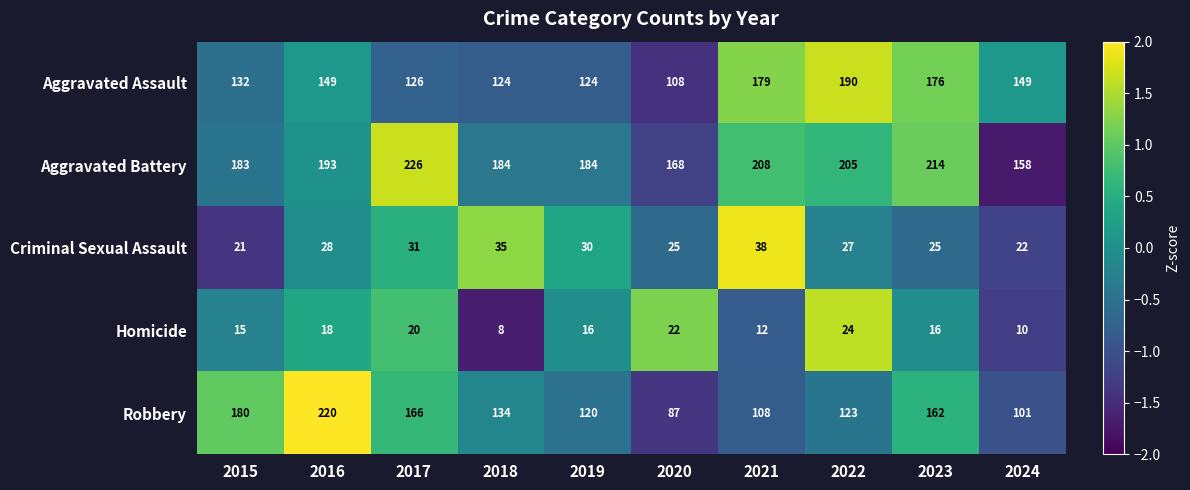

At which category is the sum across all series the highest?

2016